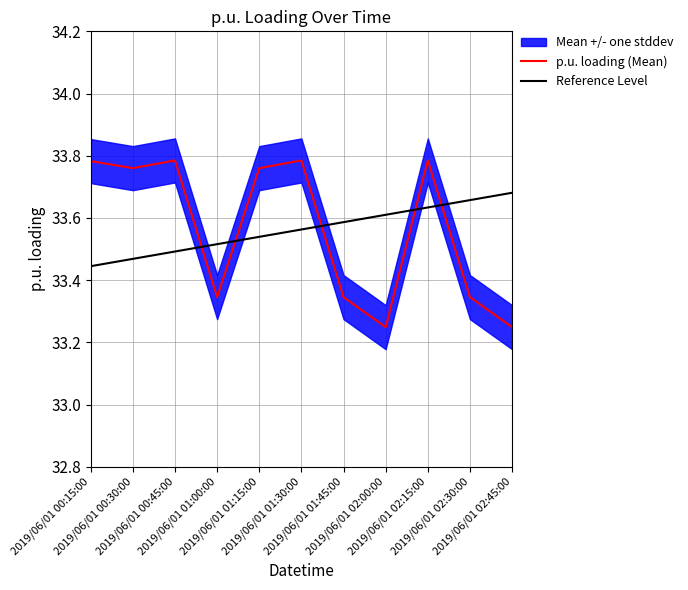

What is the change in value from 2019/06/01 01:30:00 to 2019/06/01 01:45:00?

-0.4